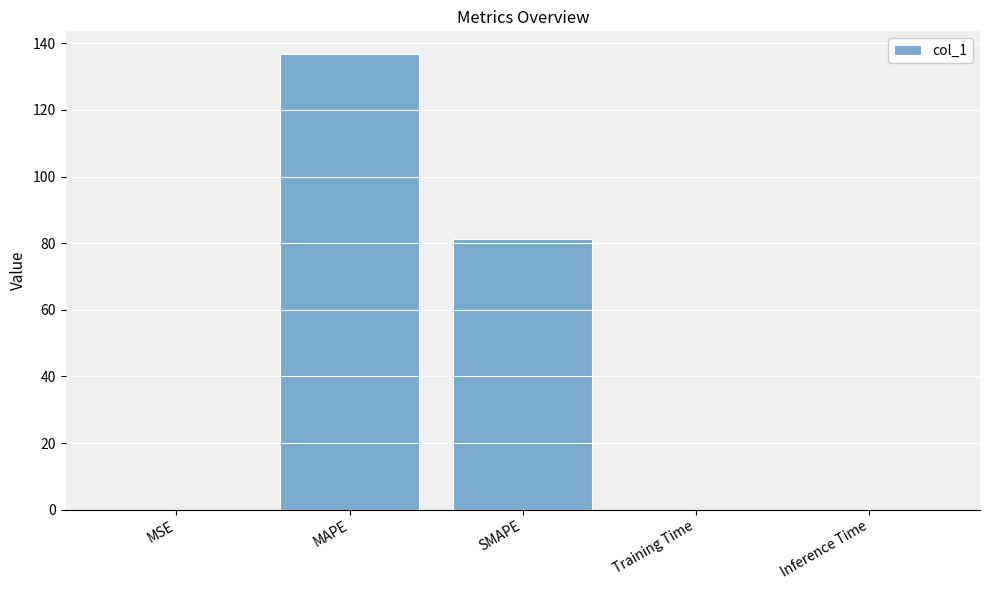

Where is the data nearest to the value 68?

SMAPE